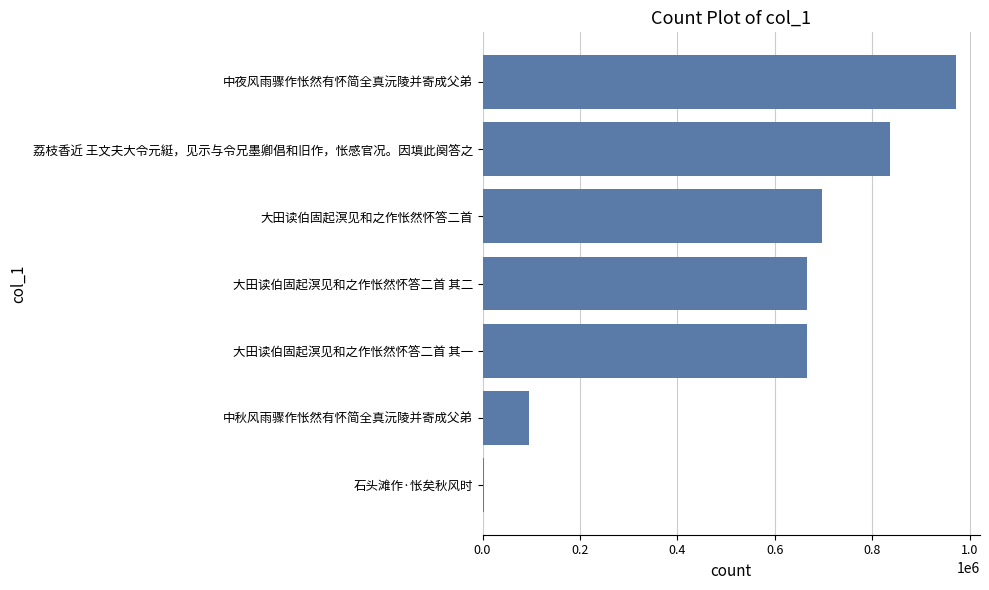

Between 大田读伯固起溟见和之作怅然怀答二首 其一 and 中秋风雨骤作怅然有怀简全真沅陵并寄成父弟, which is larger?

大田读伯固起溟见和之作怅然怀答二首 其一